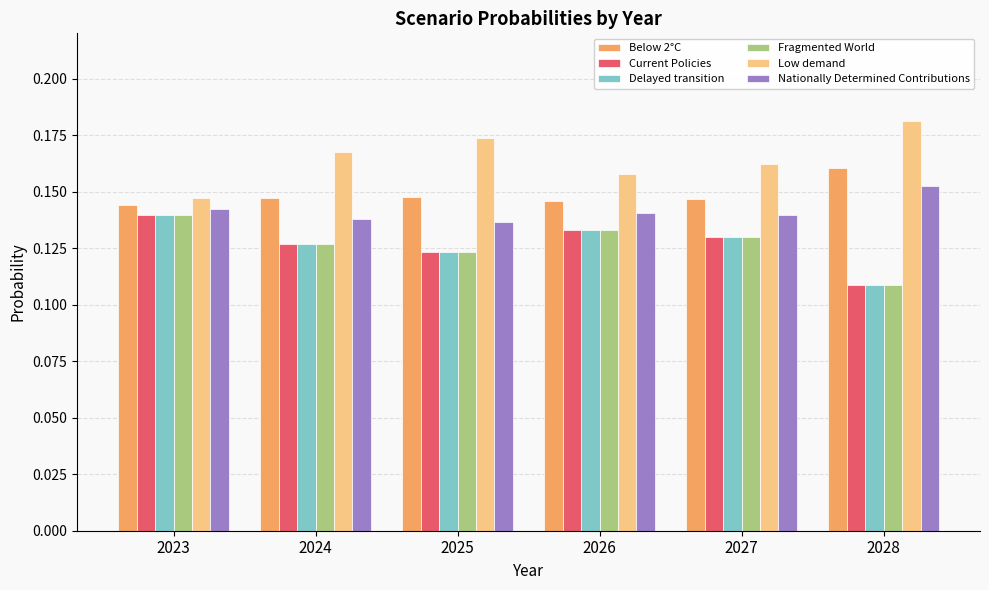

What is the sum of the Current Policies values at 2027 and 2025?

0.3